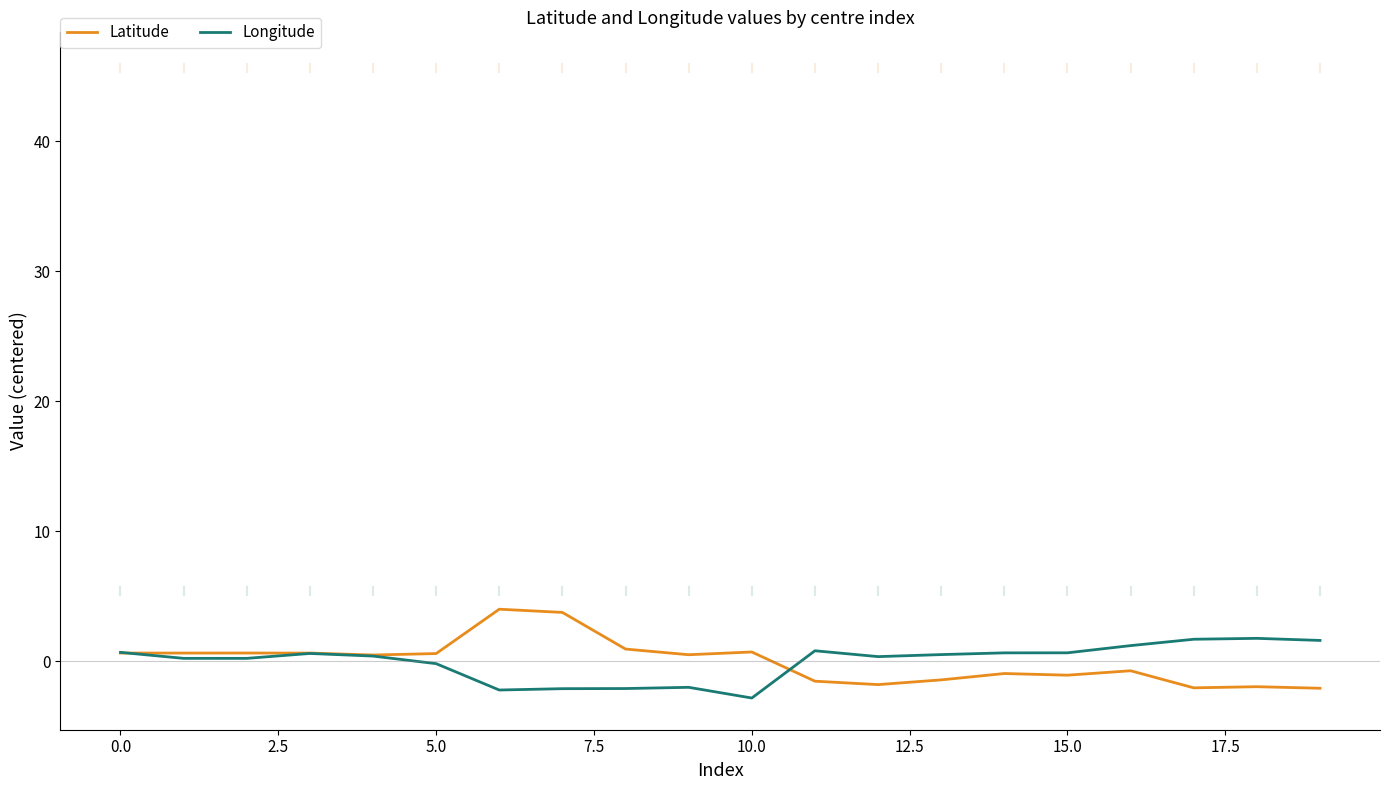

What is the maximum value for Latitude?

4.0